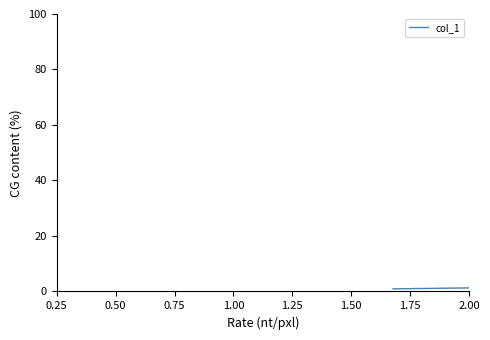

What is the greatest value displayed?

4.5